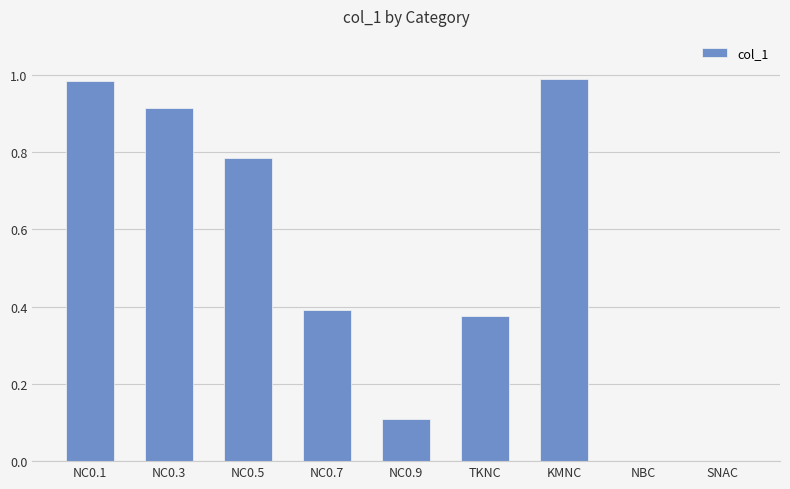

Between TKNC and NC0.1, which is larger?

NC0.1